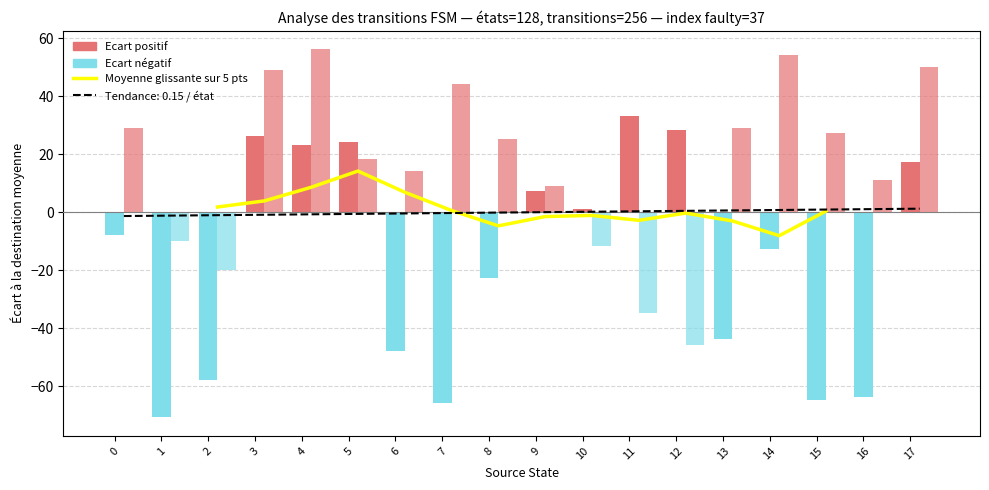

What is the sum of the values at 3 and 0?

16.1